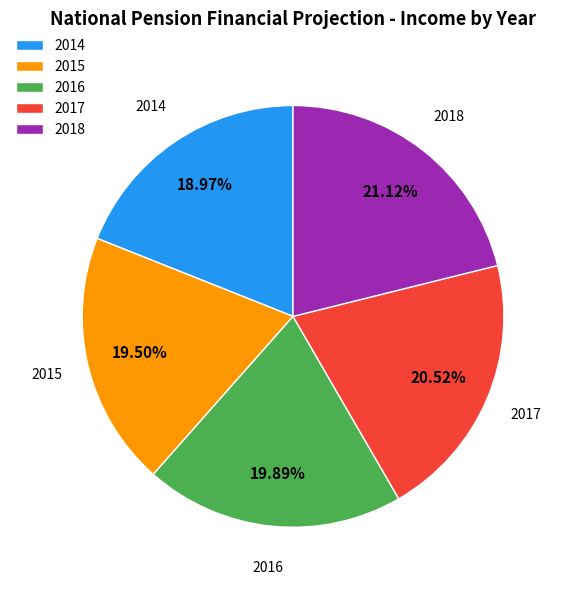

What percentage do 2016 and 2014 together represent?

38.9%